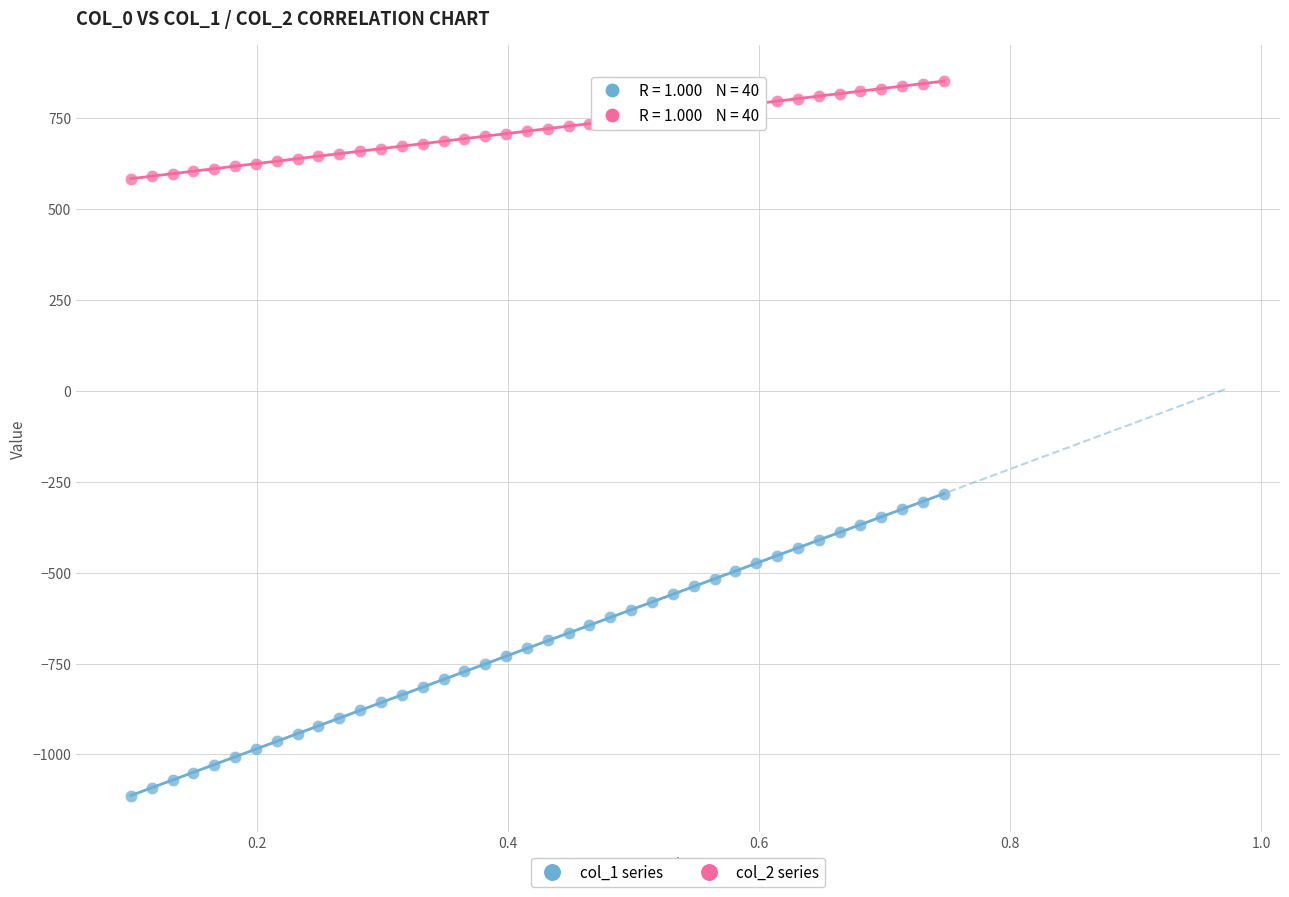

What is the X range (max minus min) for the scatter plot?

0.6